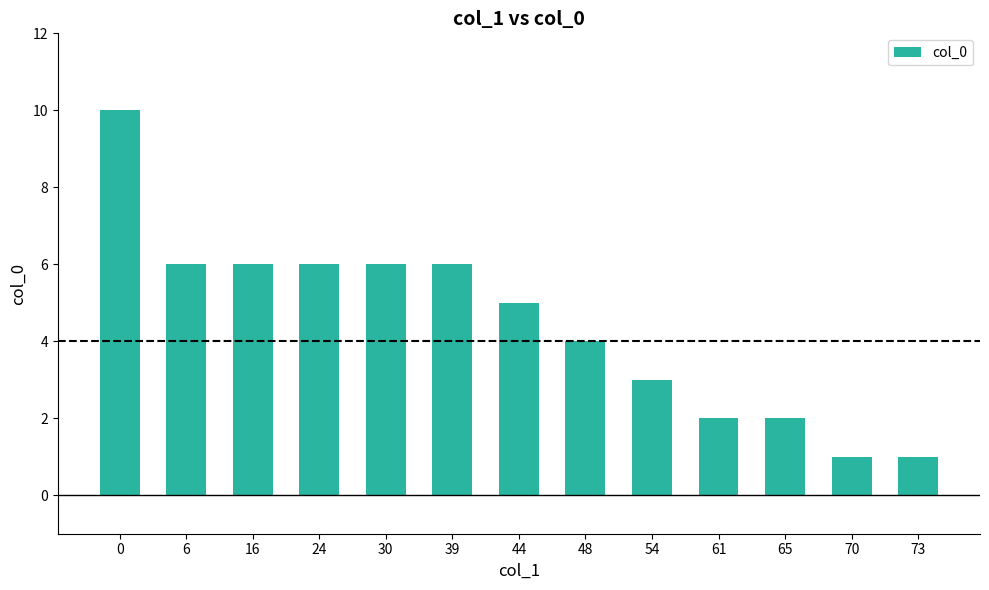

Does the chart contain stacked bars?

No